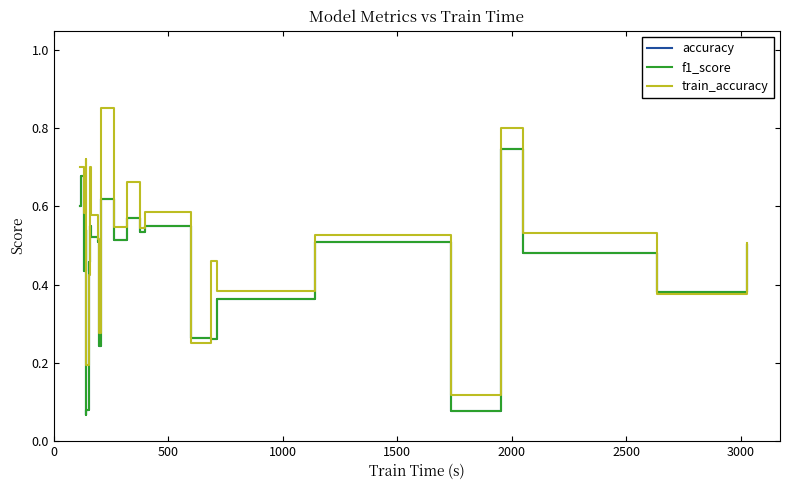

How many times do accuracy and train_accuracy cross each other?

6